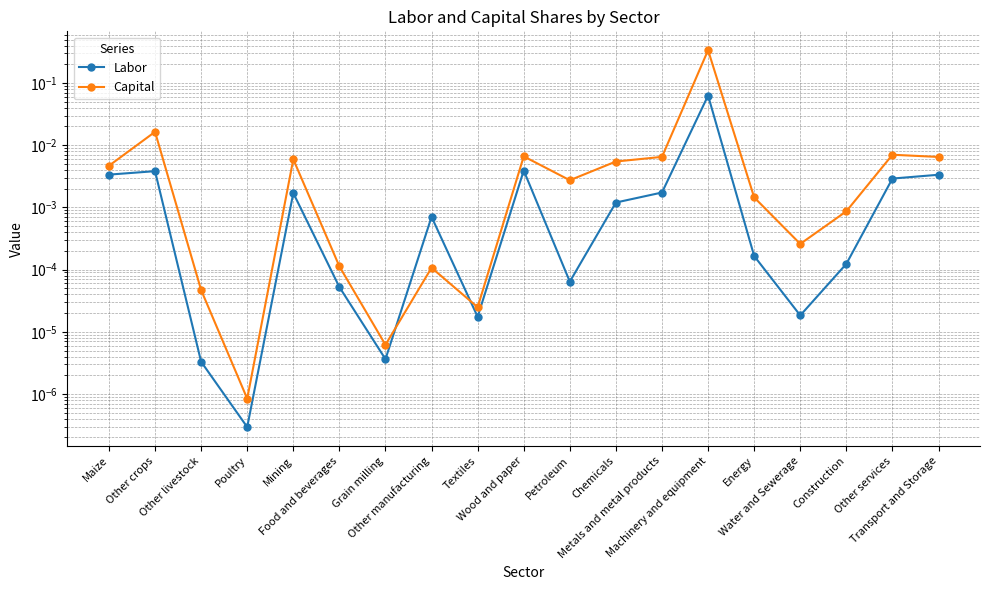

At which category does the chart reach its minimum across all series?

Poultry